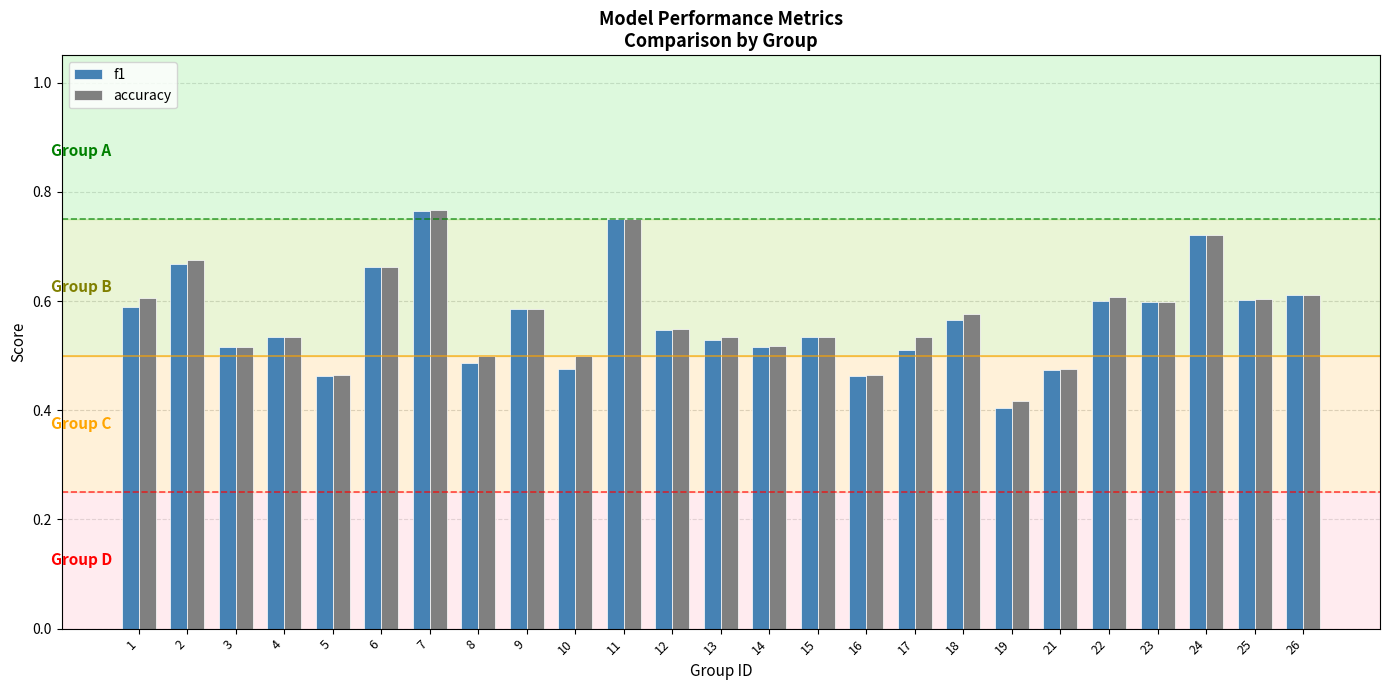

How many f1 values are between 0 and 1?

25